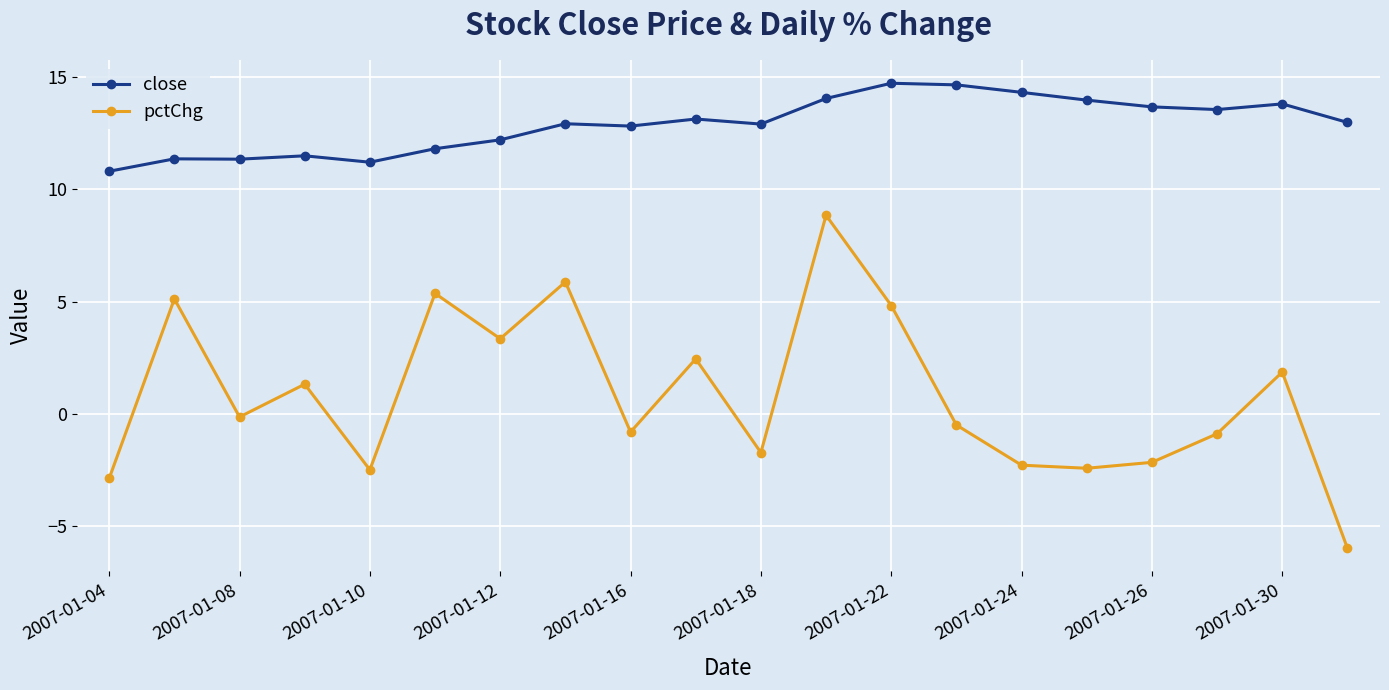

True or false: close and pctChg cross at least once.

False